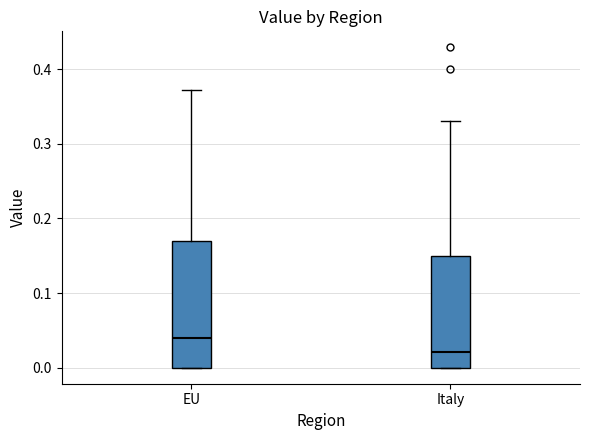

Reading left to right, transcribe this box plot: for each box, give where its median line is, the range the box spans, and where its two whiskers end, as read against the y-axis. The values are not printed on the chart, so give them approximately, as read against the axis.

EU: median 0.04, box 0.00 to 0.17, whiskers 0.00 to 0.37
Italy: median 0.02, box 0.00 to 0.15, whiskers 0.00 to 0.33